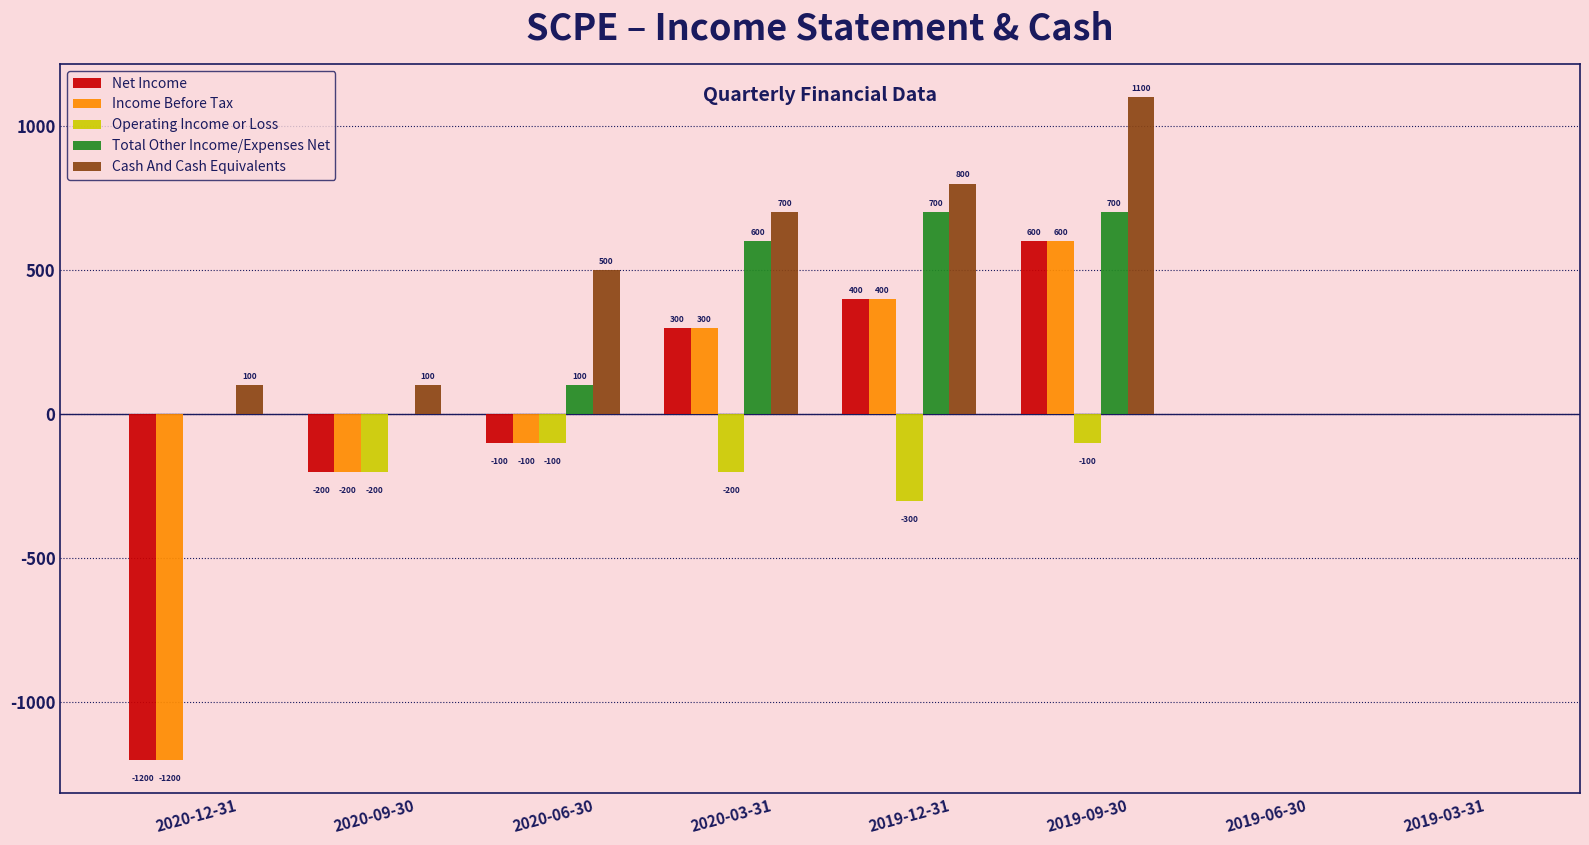

What is the sum of all Income Before Tax values?

-200